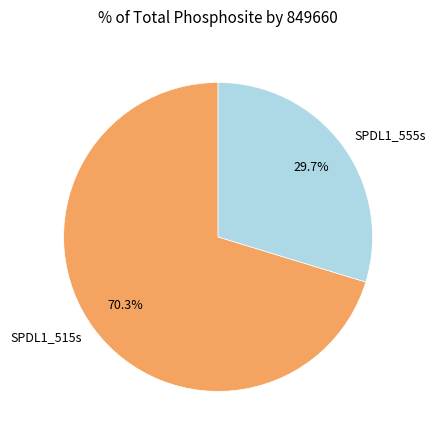

To the nearest percent, what is the average slice percentage?

50%